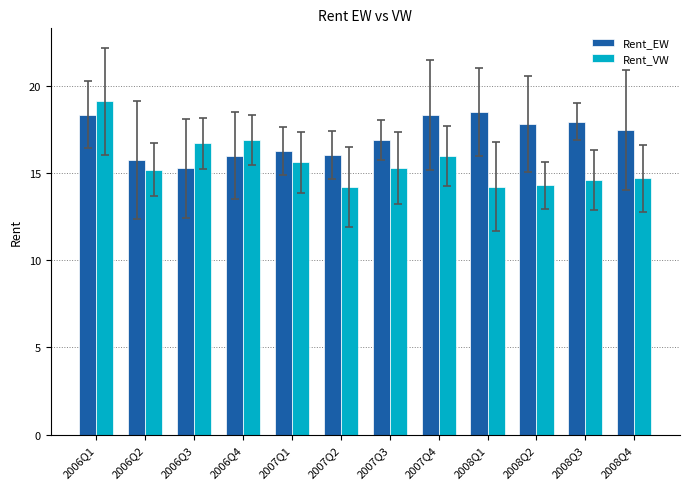

Which series has the widest spread of values?

Rent_VW